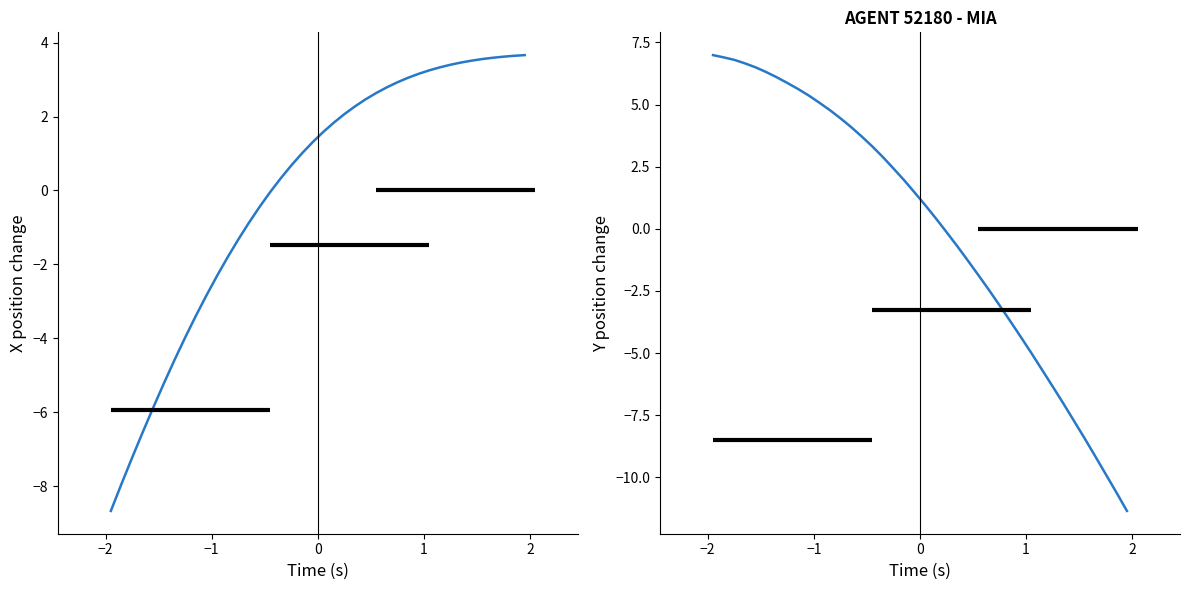

What is the value of the Y position change point at the 38th from the left?

-9.9